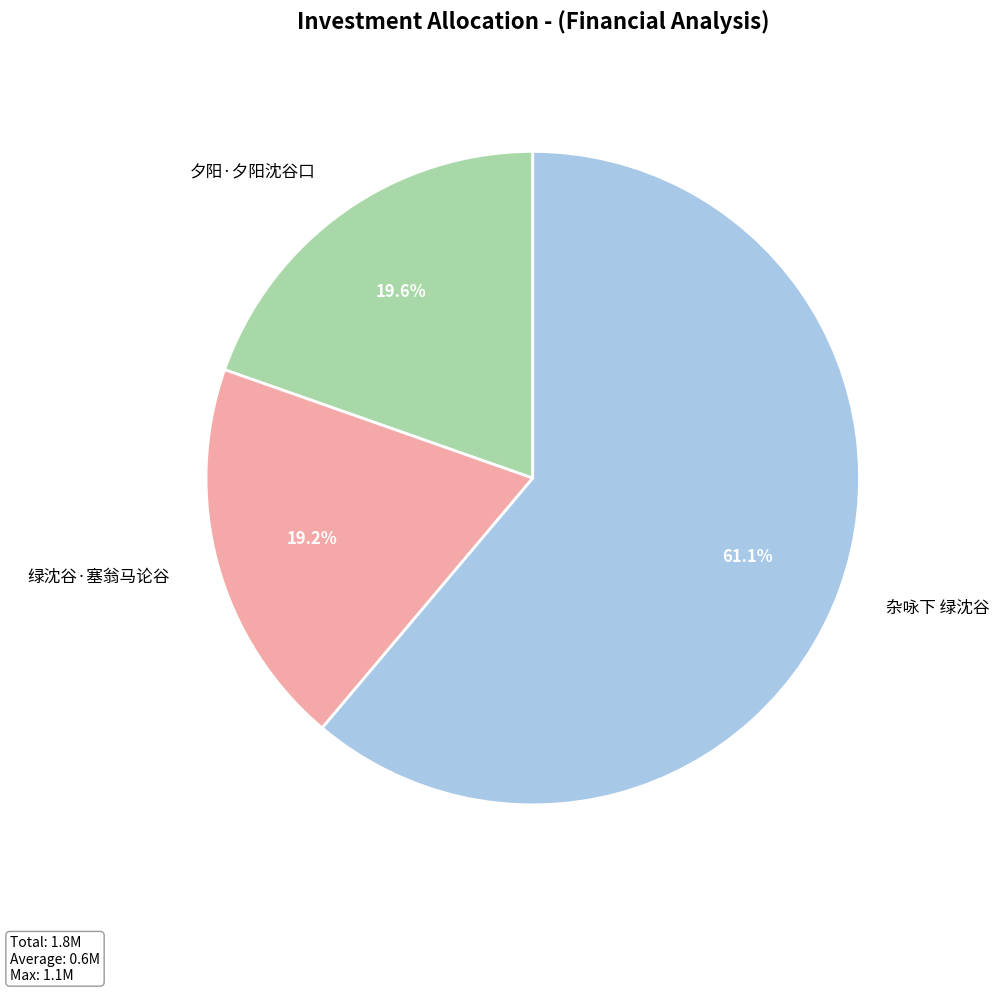

To the nearest percent, what is the combined percentage of 夕阳·夕阳沈谷口 and 杂咏下 绿沈谷?

81%